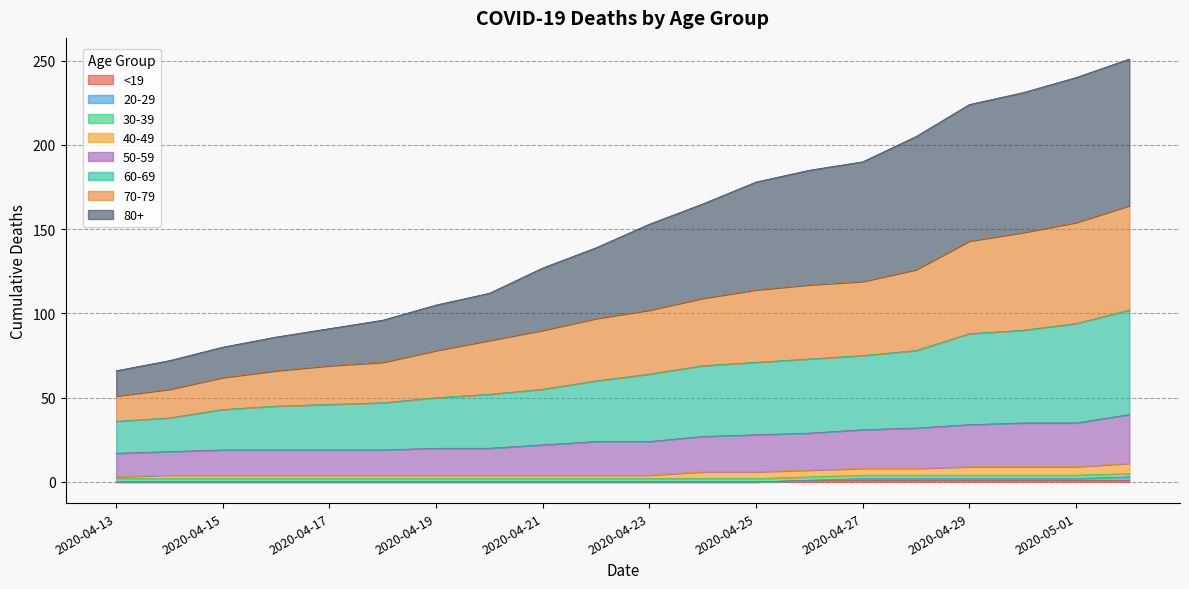

True or false: All and <19 intersect in this chart.

False